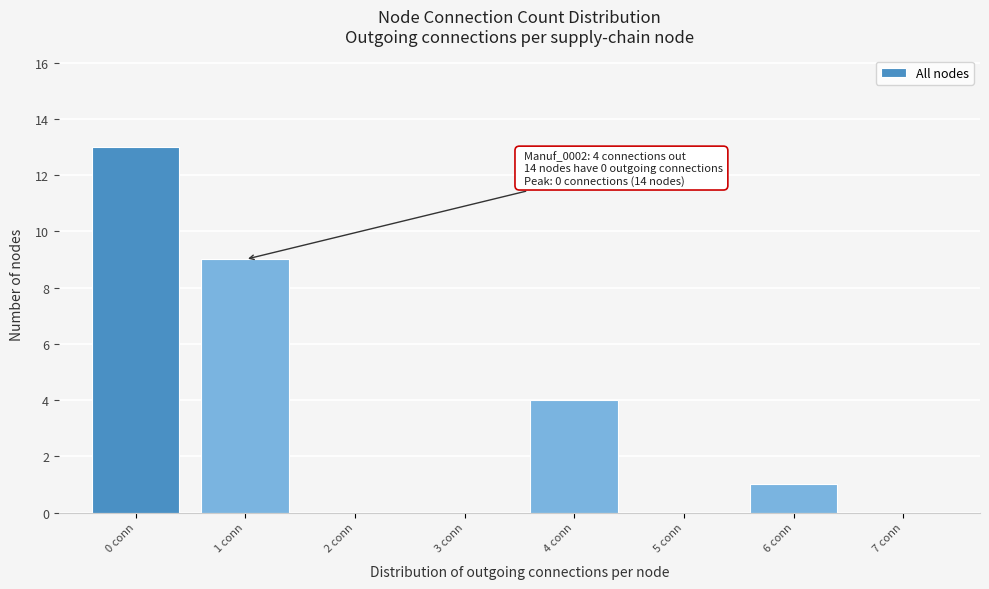

Reading left to right, what are all the values shown in this chart?

0 conn=13	1 conn=9	2 conn=0	3 conn=0	4 conn=4	5 conn=0	6 conn=1	7 conn=0